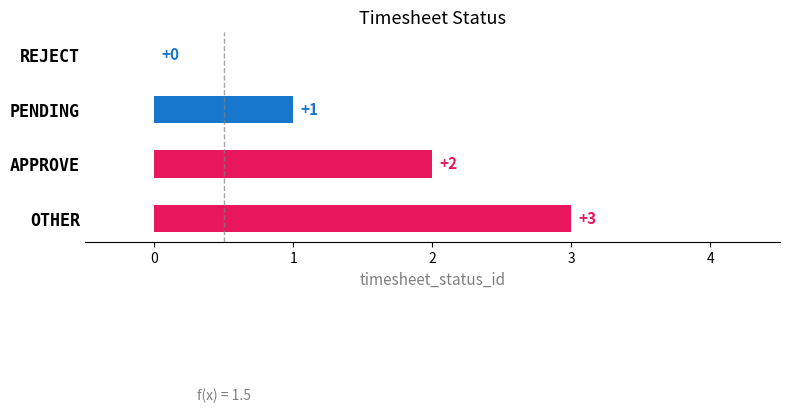

What is the sum of all values?

6